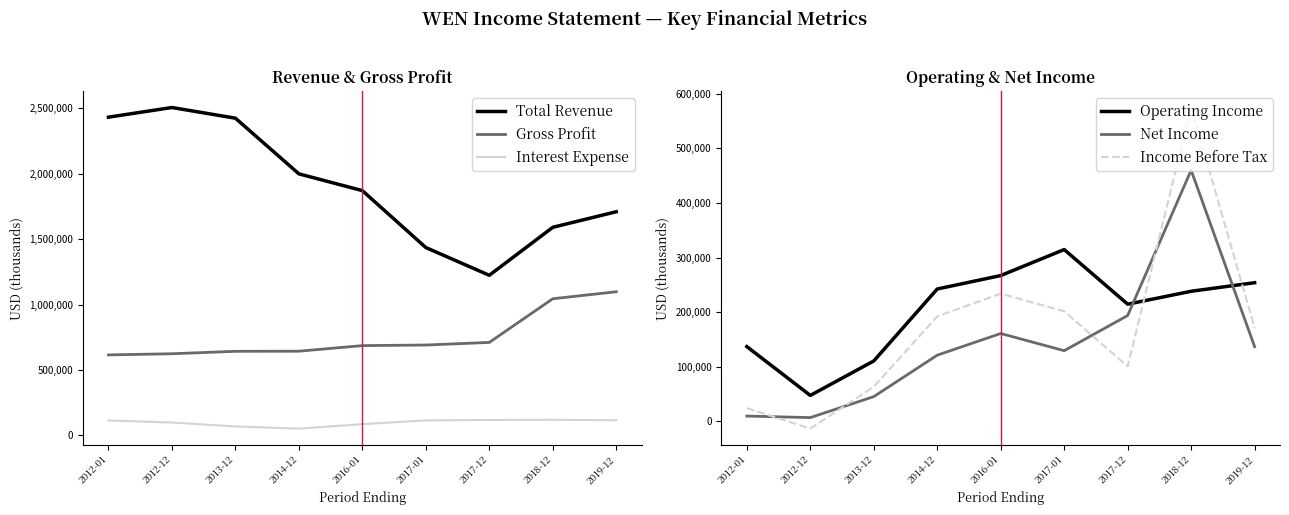

What is the difference between the Interest Expense values at 2013-12 and 2014-12?

16600